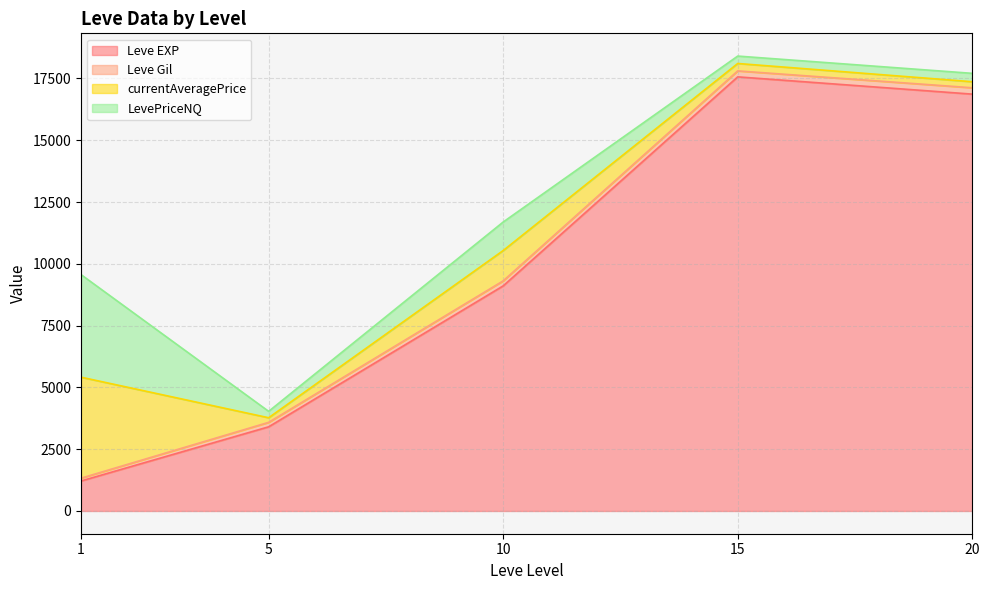

True or false: Leve Gil and LevePriceNQ cross at least once.

True